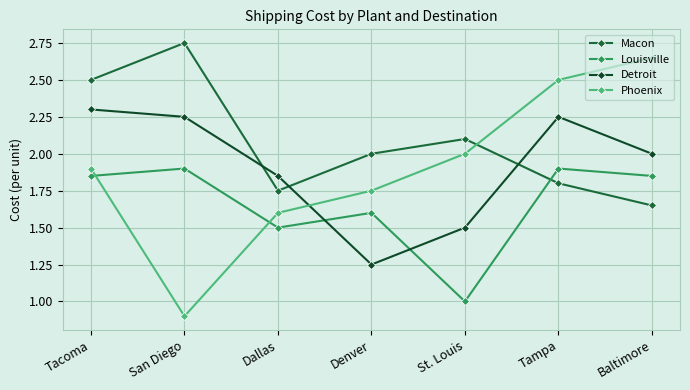

Between Tacoma and St. Louis, which is larger?

Tacoma